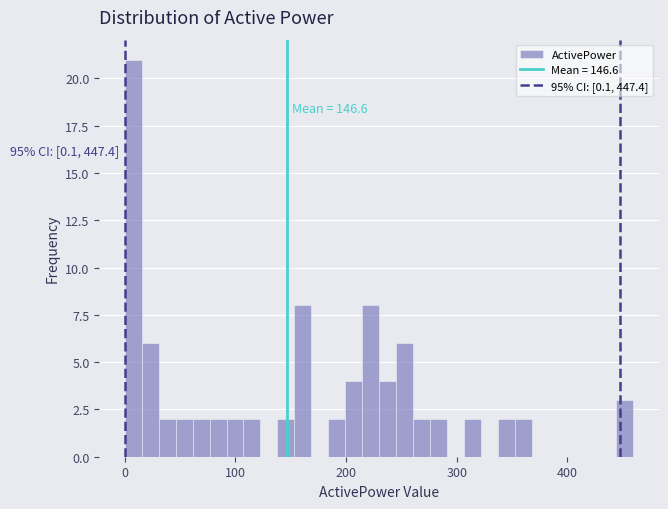

Around what value on the x-axis is the tallest bar? Give the approximate position of its centre, as read against the axis.

10